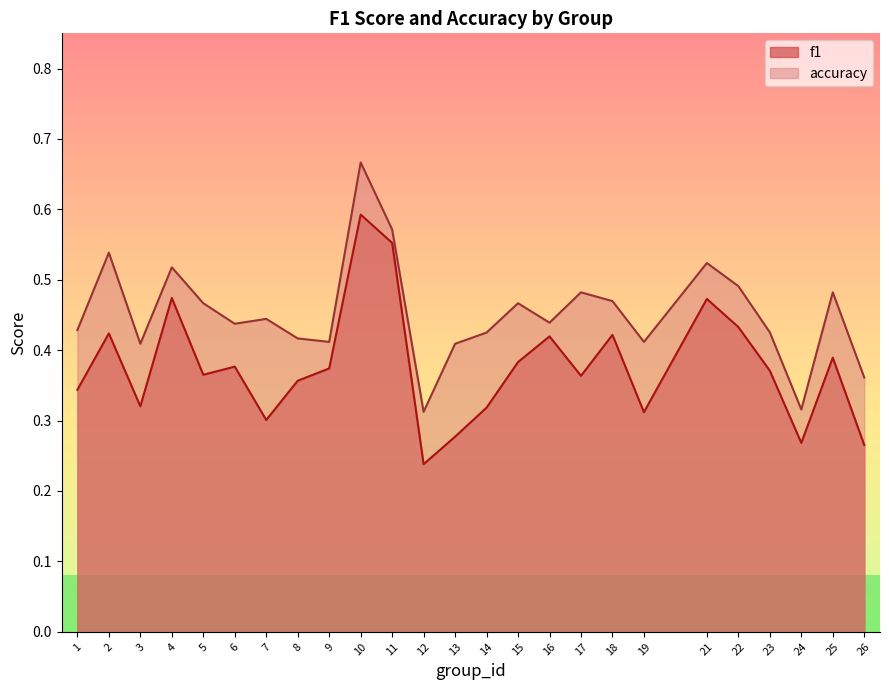

Which series has the largest total across all categories?

accuracy